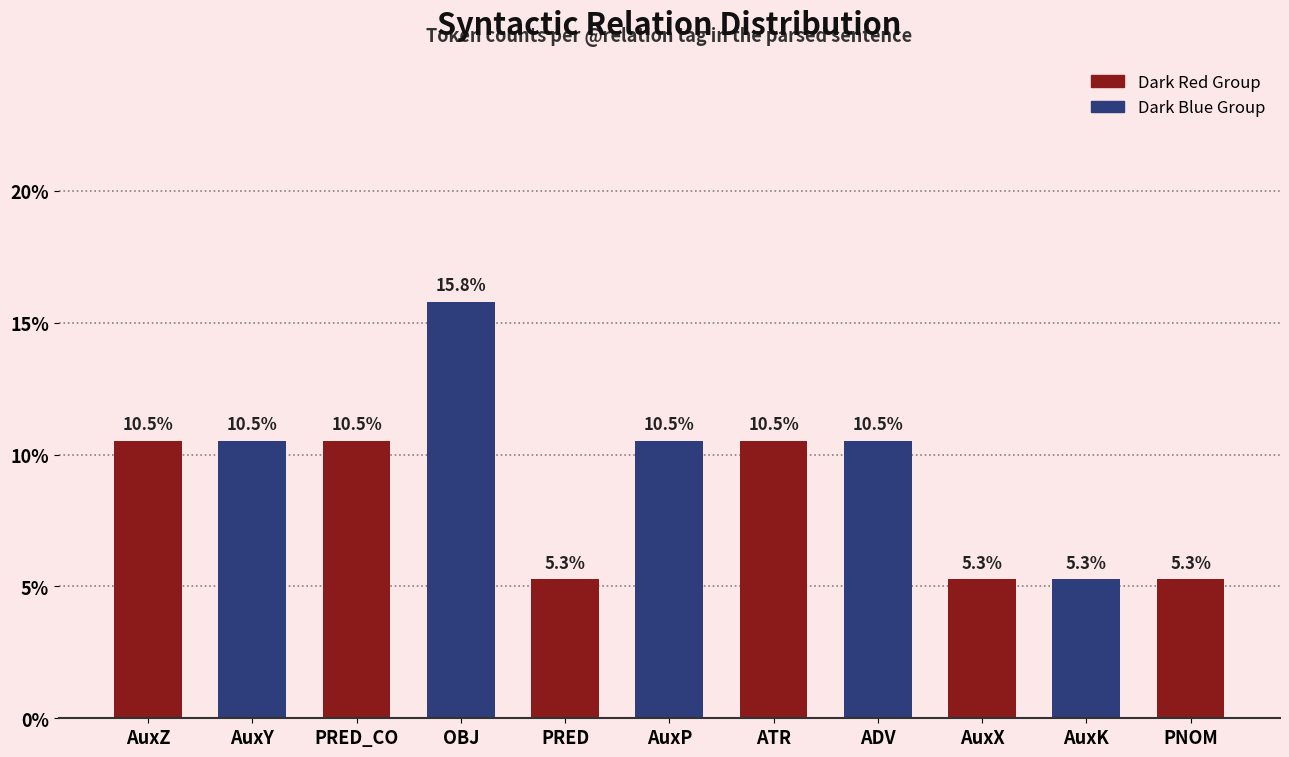

Which label corresponds to the largest value in the chart?

OBJ